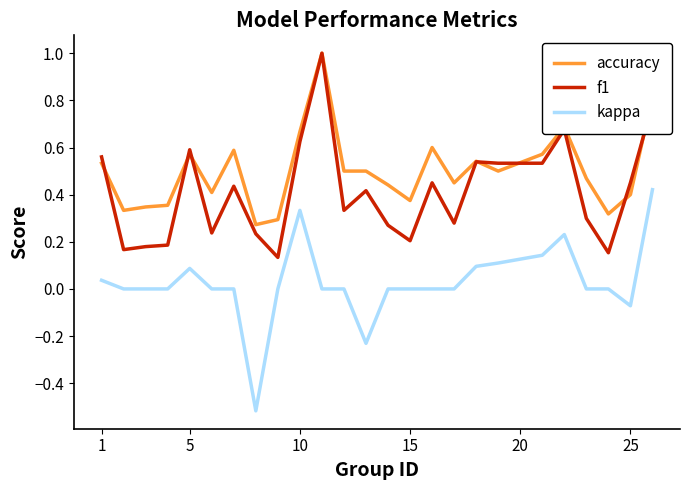

What is the maximum value shown in the chart?

1.0